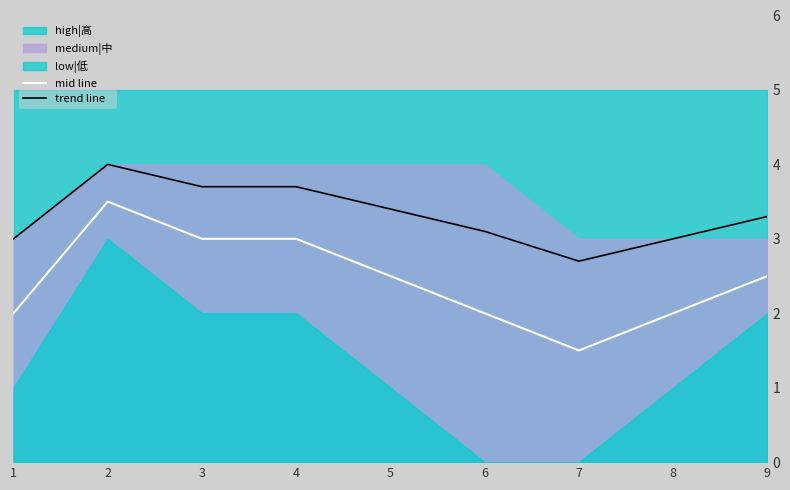

At how many categories does at least one series exceed 1?

9